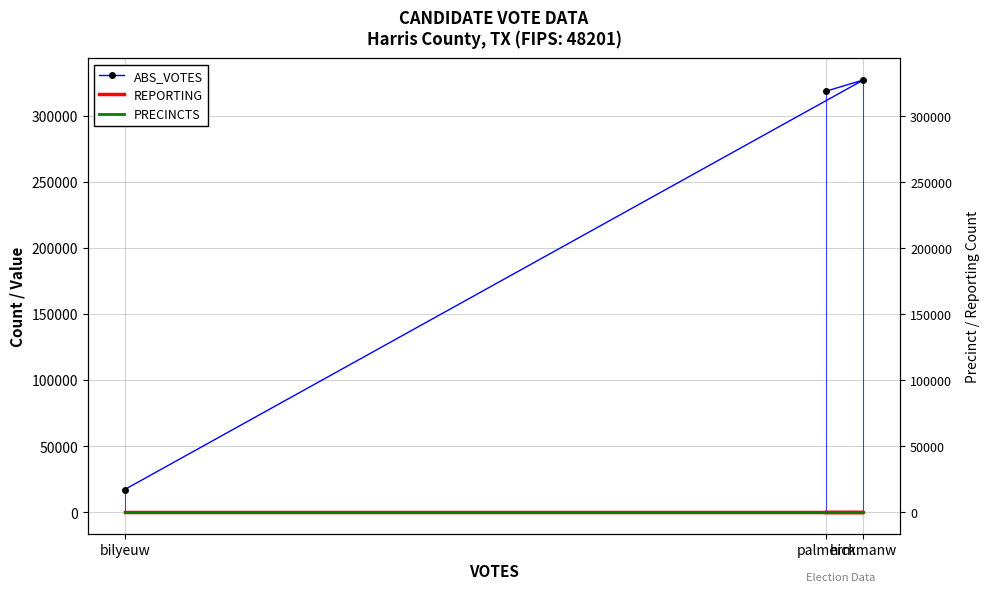

How many lines are shown in the chart?

3